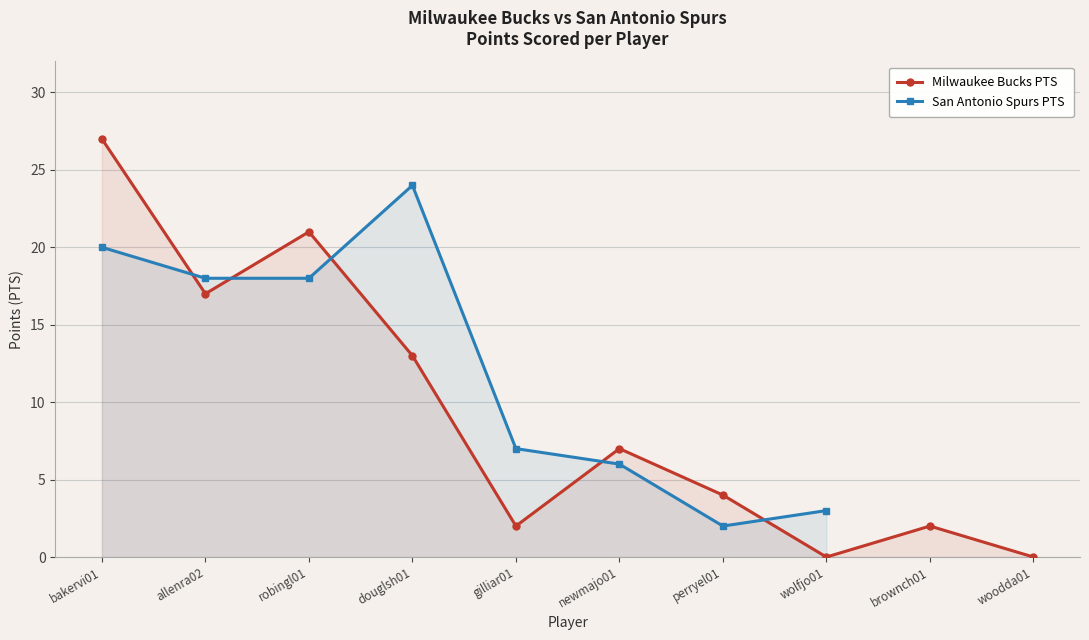

Which has a higher value, robingl01 or newmajo01?

robingl01